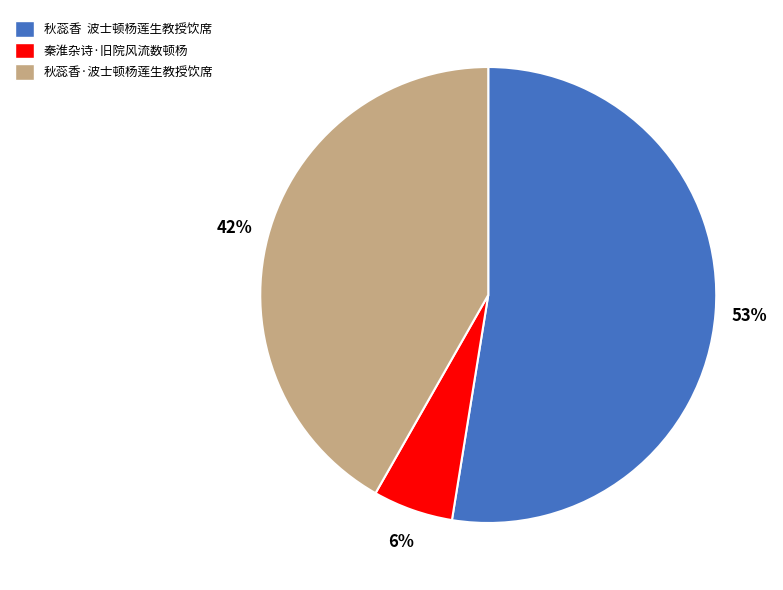

Is there any slice that represents more than half of the pie?

Yes